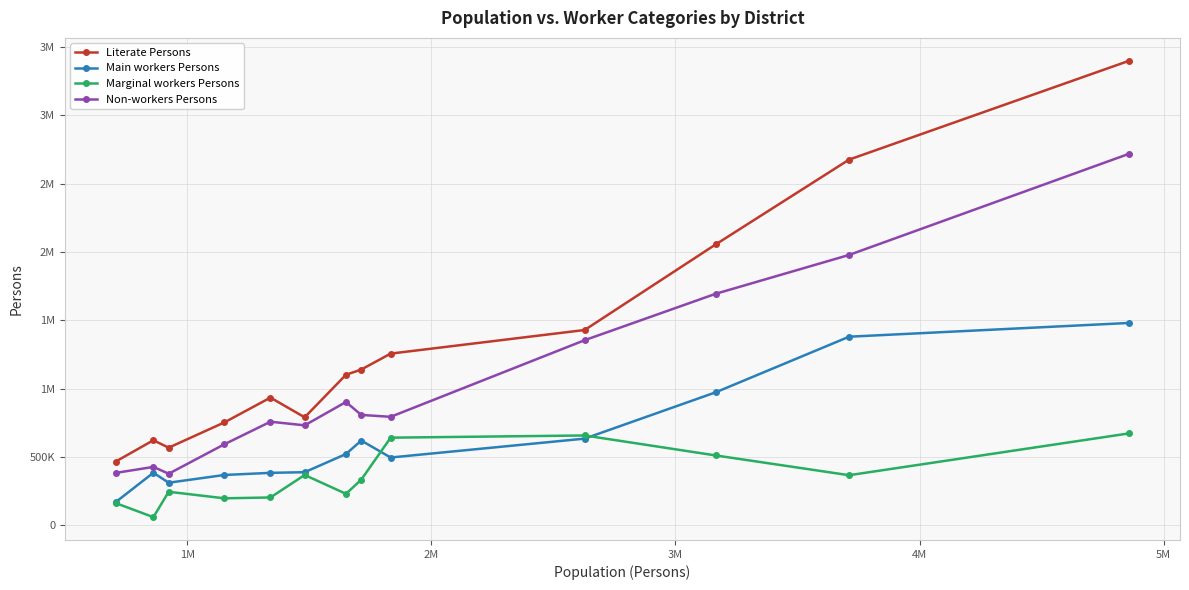

What is the value of the Non-workers Persons point at the 11th from the left?

1693750